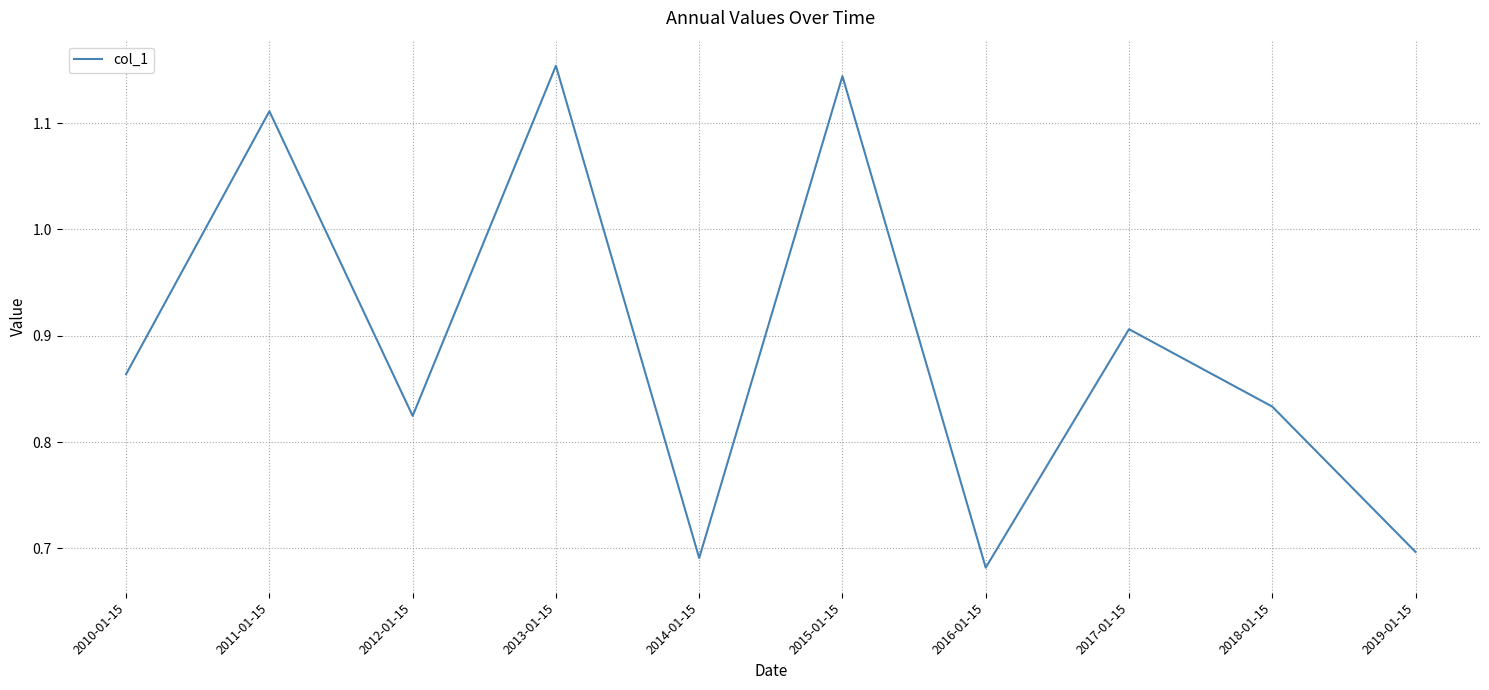

What position from the right is 2015-01-15?

5